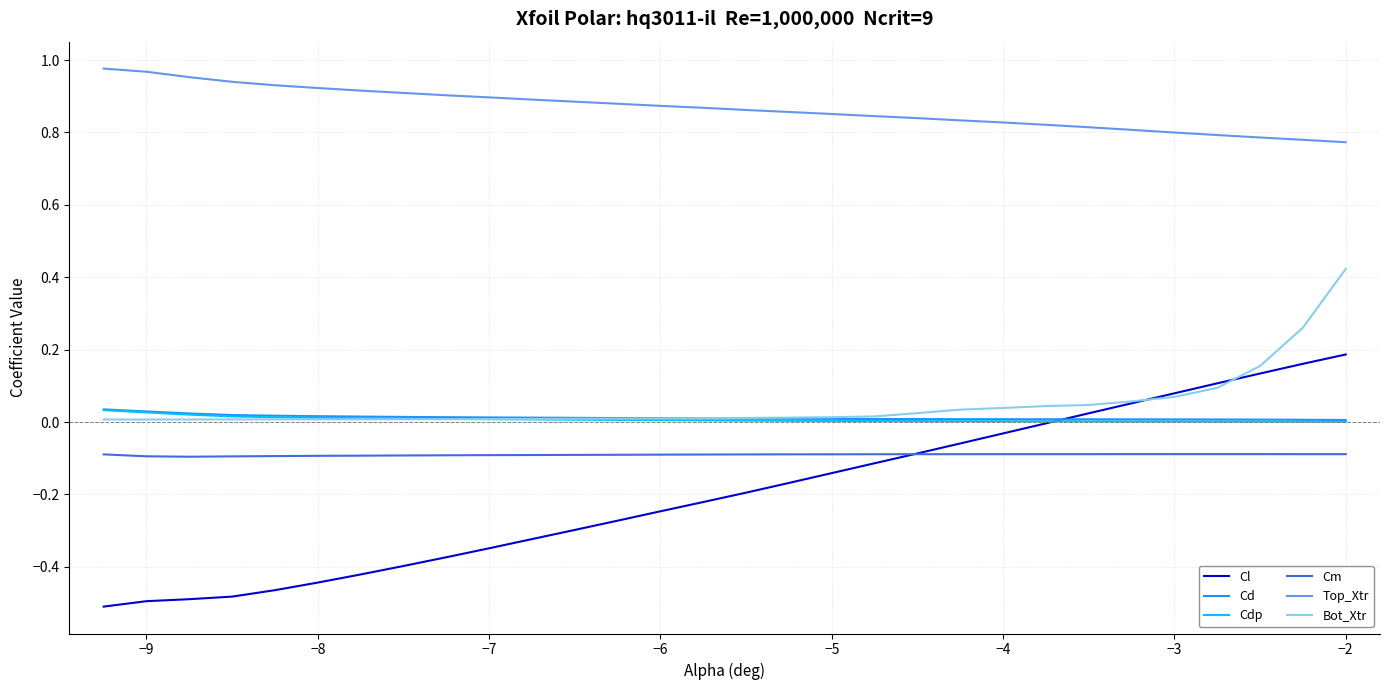

True or false: Cl has more than 2 points higher than both neighbors.

False